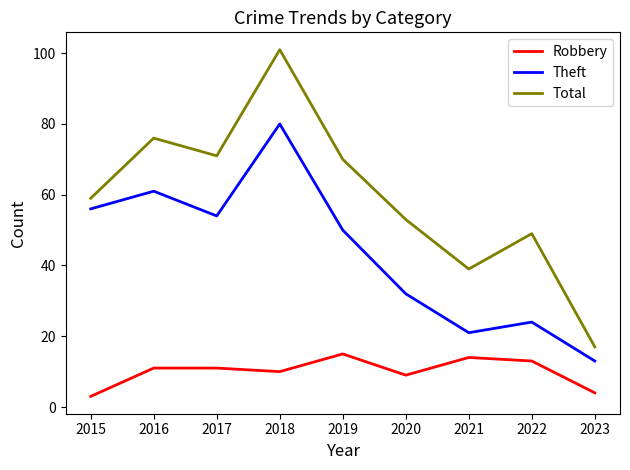

What is the difference between the Total values at 2023 and 2017?

54